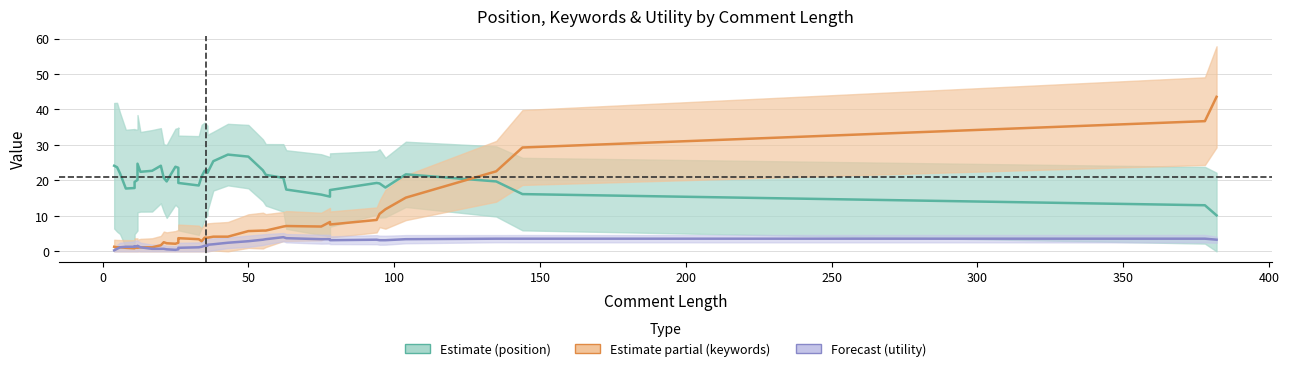

True or false: utility and position intersect in this chart.

False